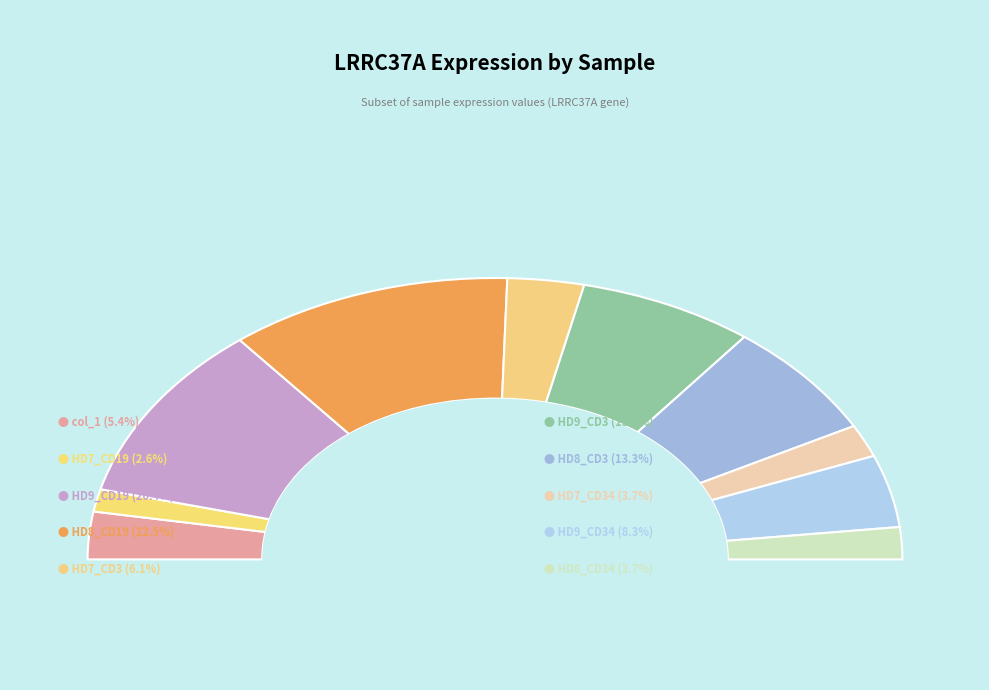

How many segments does this pie chart have?

10